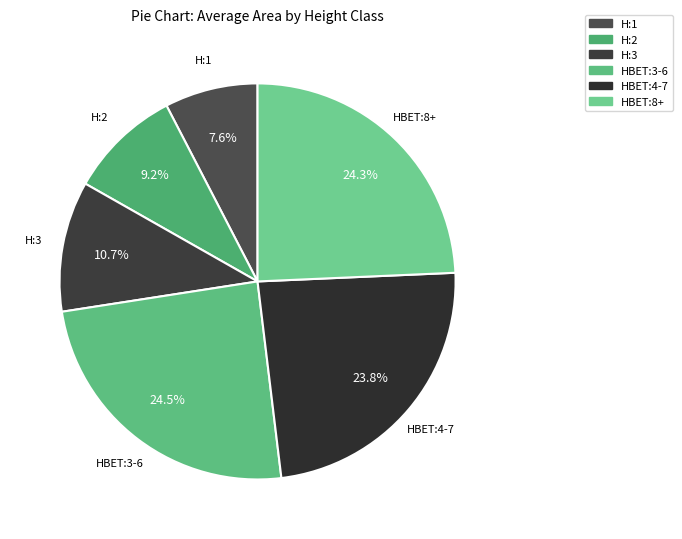

Which category has the smallest portion of the pie?

H:1